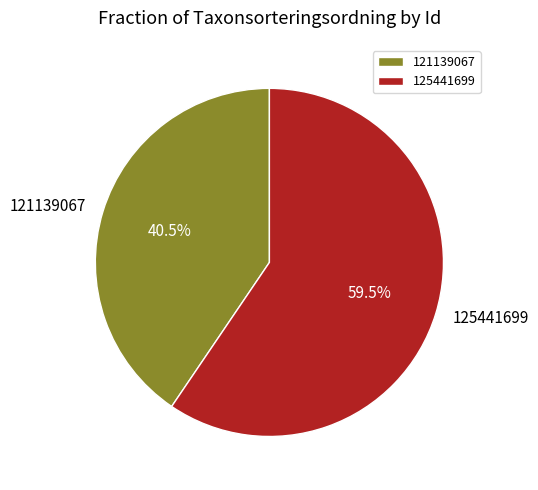

Rank the categories by value from highest to lowest.

125441699, 121139067